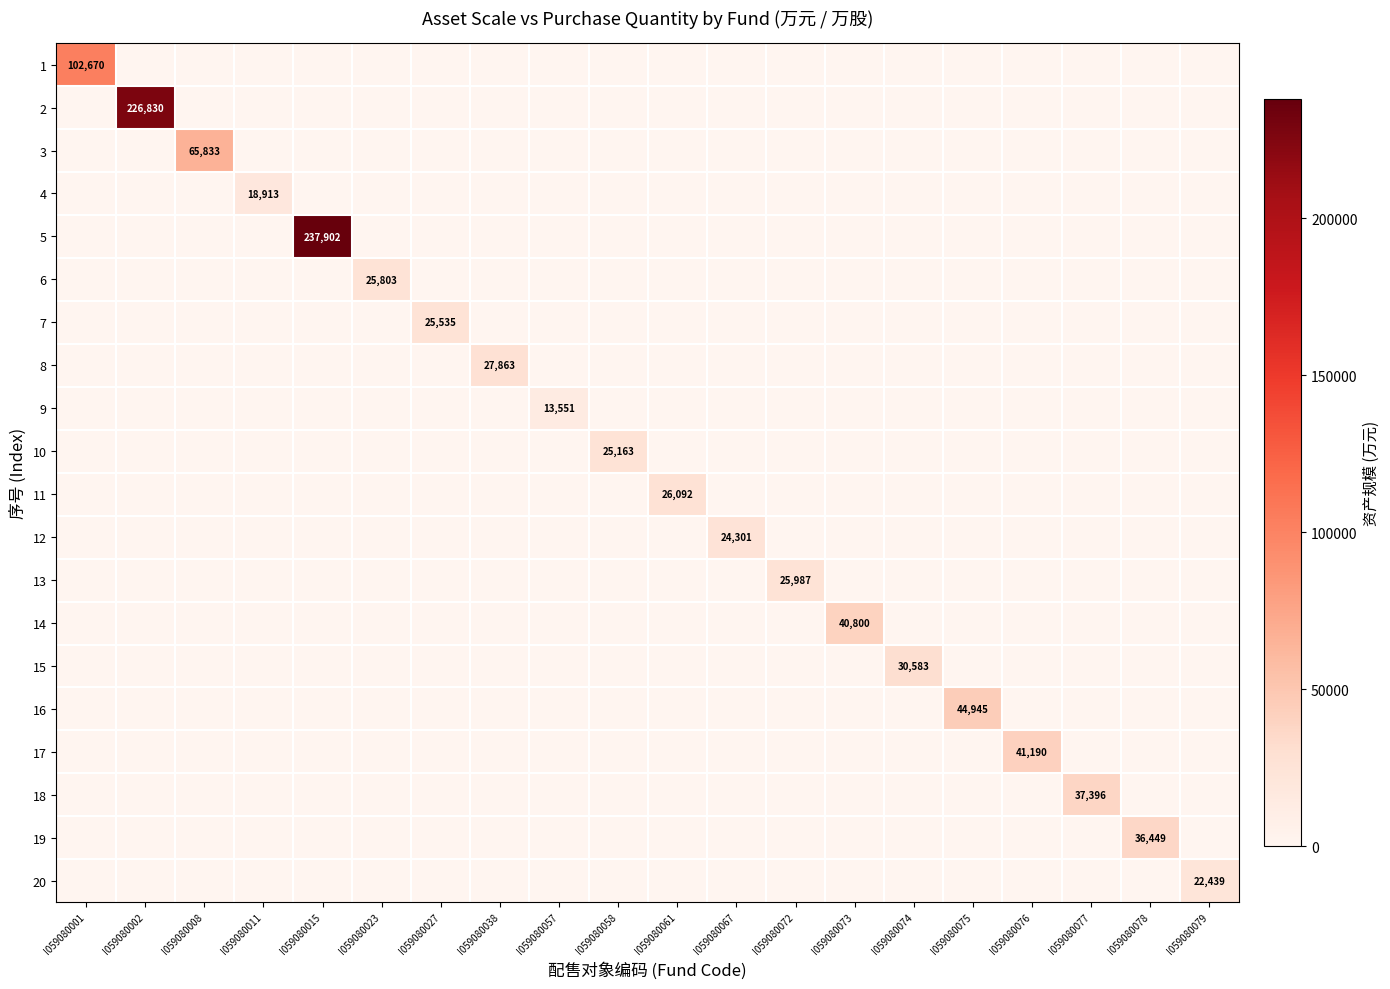

The 20 series shows -12050 at I059080076. True or false?

False